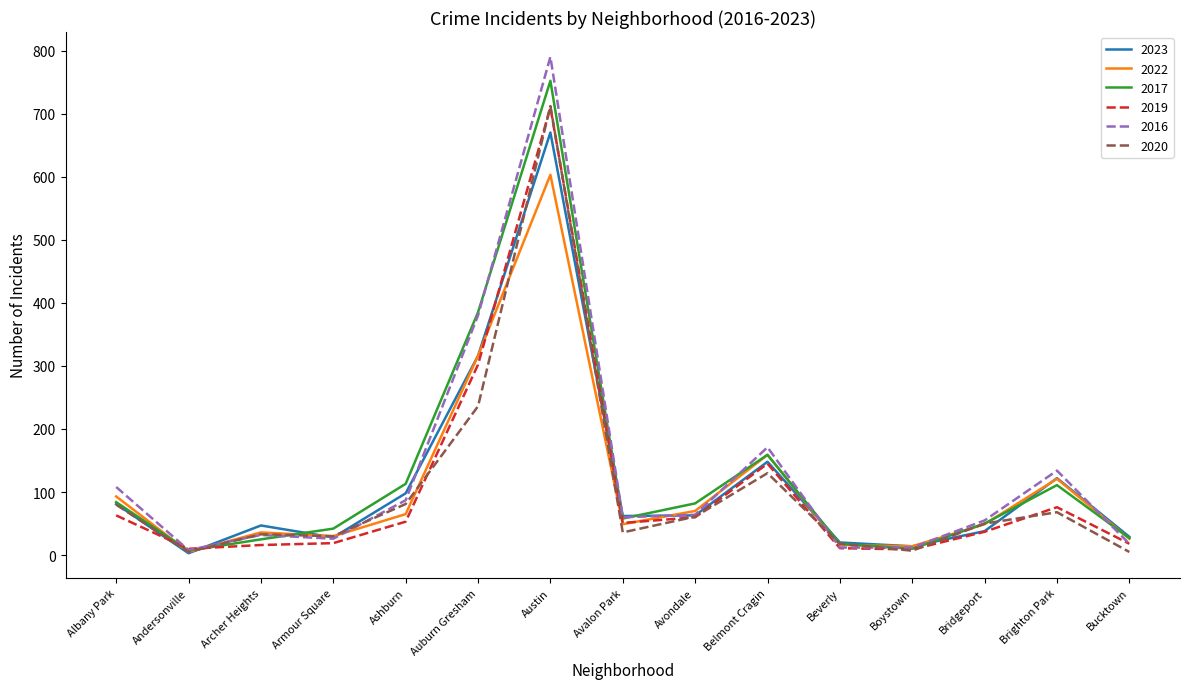

What is the sum of the 2022 values at Archer Heights and Albany Park?

129